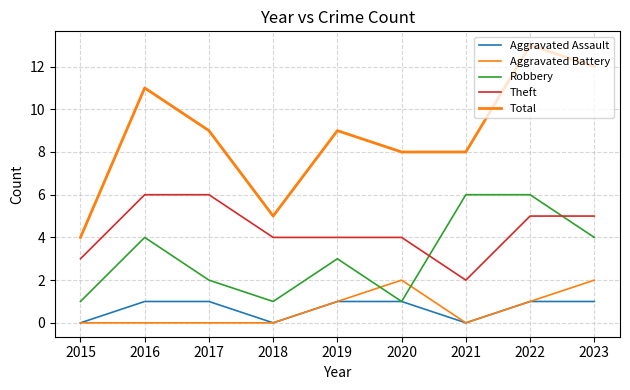

Reading left to right, transcribe all the data shown in this chart.

Aggravated Assault: 2015=0	2016=1	2017=1	2018=0	2019=1	2020=1	2021=0	2022=1	2023=1
Aggravated Battery: 2015=0	2016=0	2017=0	2018=0	2019=1	2020=2	2021=0	2022=1	2023=2
Robbery: 2015=1	2016=4	2017=2	2018=1	2019=3	2020=1	2021=6	2022=6	2023=4
Theft: 2015=3	2016=6	2017=6	2018=4	2019=4	2020=4	2021=2	2022=5	2023=5
Total: 2015=4	2016=11	2017=9	2018=5	2019=9	2020=8	2021=8	2022=13	2023=12